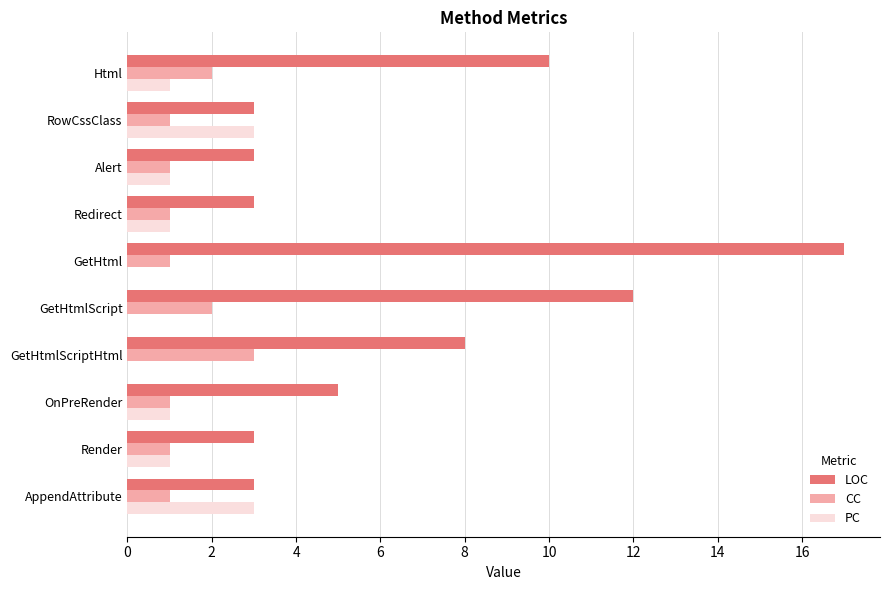

Is the value of PC at AppendAttribute greater than the value of LOC at Html?

No